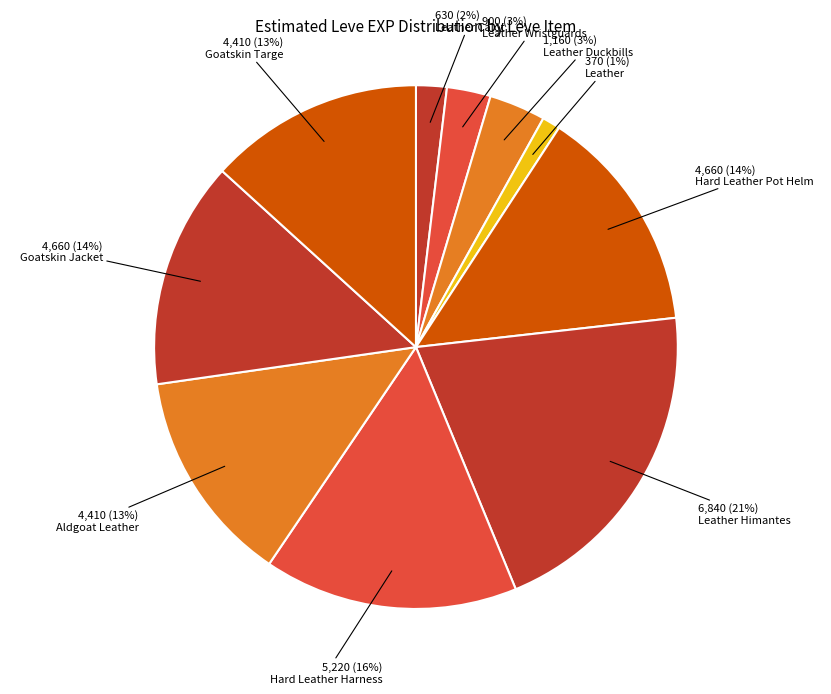

To the nearest percent, what percentage of the pie is Leather Calot?

2%